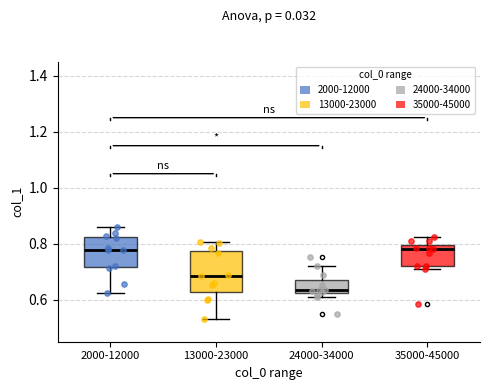

Where does the lower whisker of the box for 2000-12000 end on the y-axis? The values are not printed on the chart, so give them approximately, as read against the axis.

0.62